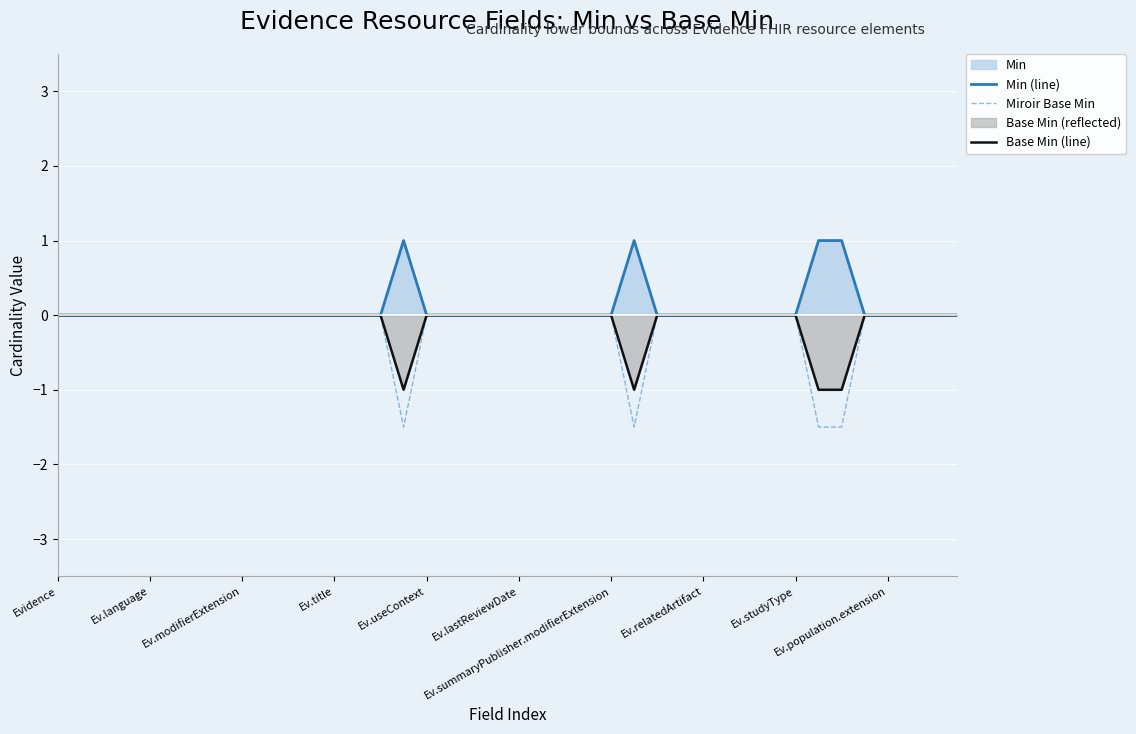

What is the maximum value shown in the chart?

1.0